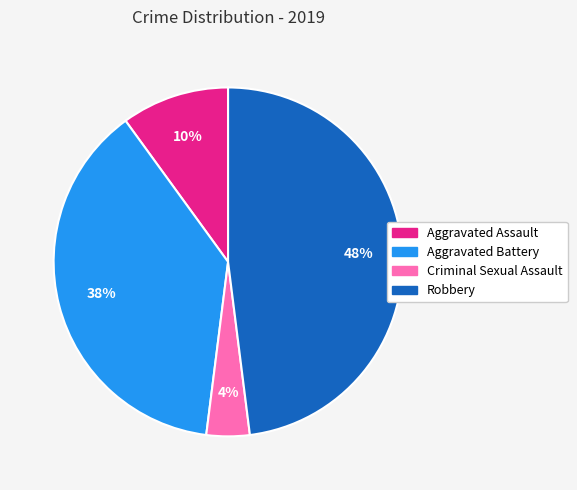

What percentage is the Aggravated Battery slice, to the nearest percent?

38%